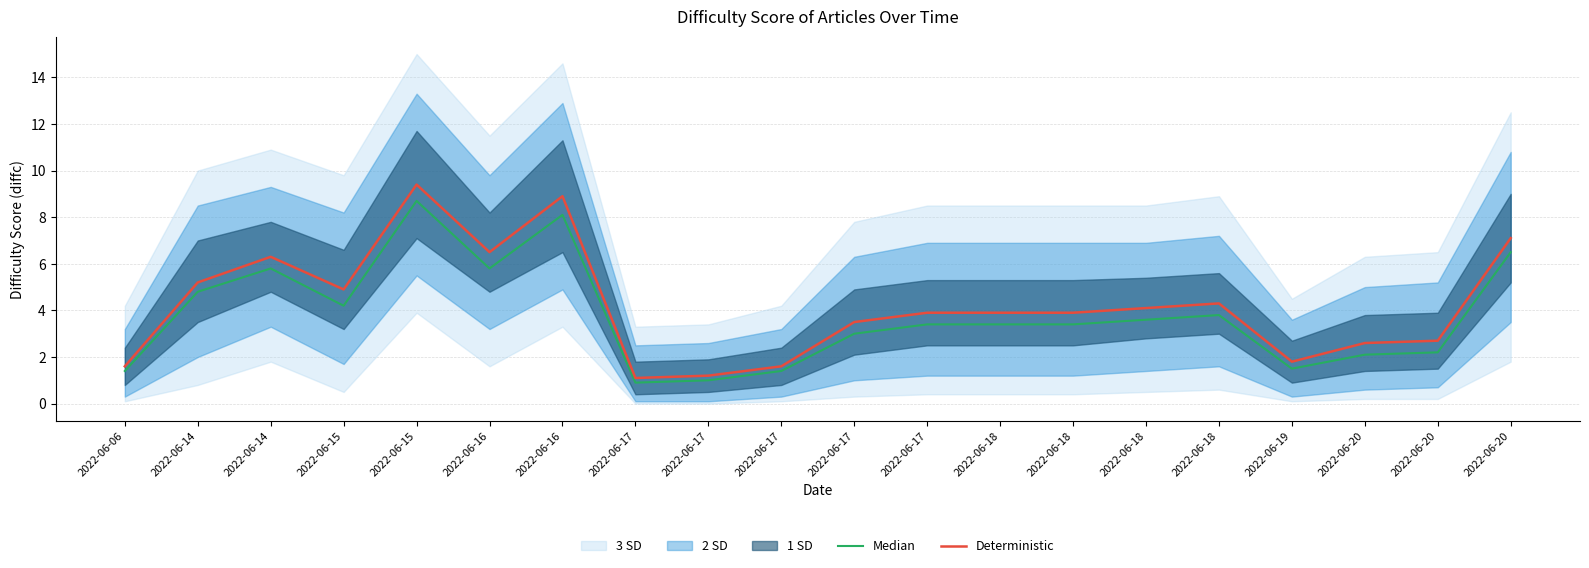

Reading right to left, list all the values displayed in this chart.

Median: 6.5	2.2	2.1	1.5	3.8	3.6	3.4	3.4	3.4	3.0	1.4	1.0	0.9	8.1	5.8	8.7	4.2	5.8	4.8	1.4
Deterministic: 7.1	2.7	2.6	1.8	4.3	4.1	3.9	3.9	3.9	3.5	1.6	1.2	1.1	8.9	6.5	9.4	4.9	6.3	5.2	1.6